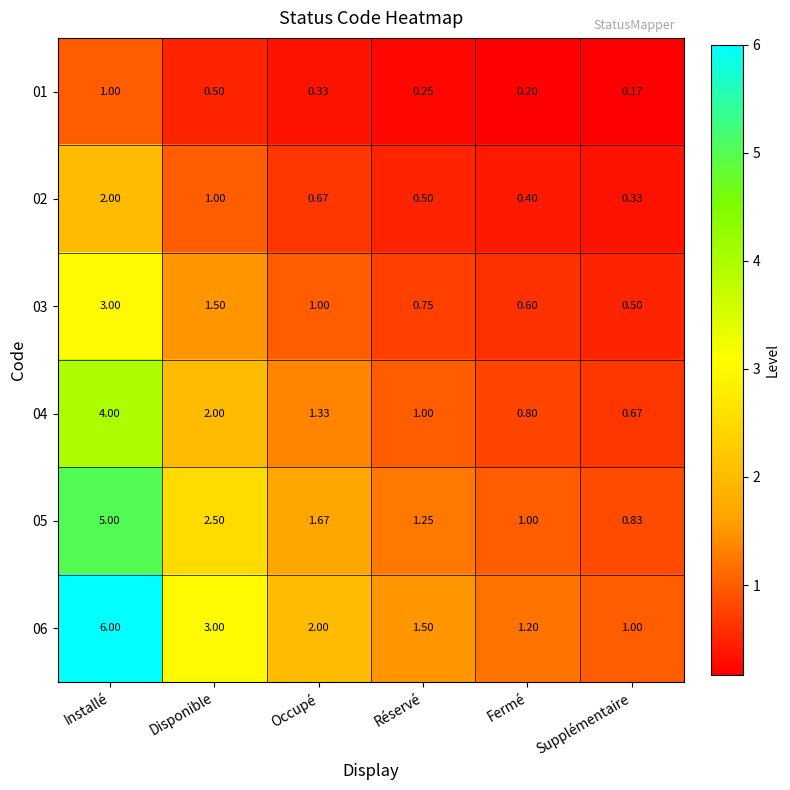

Rank the series by their average value, from highest to lowest.

06, 05, 04, 03, 02, 01